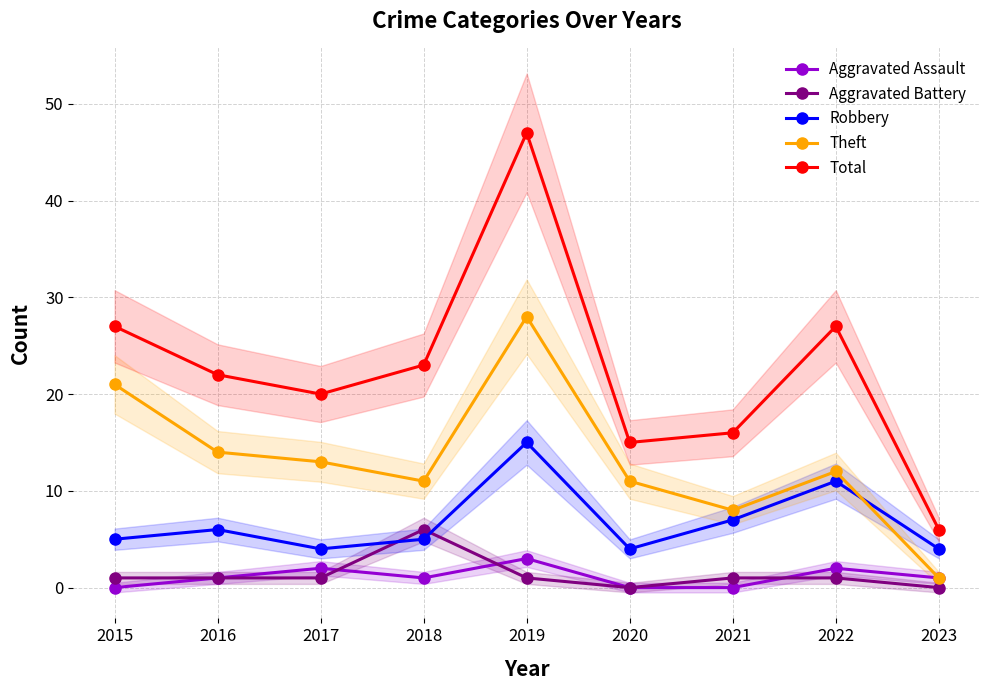

Where is Theft nearest to the value 14?

2016